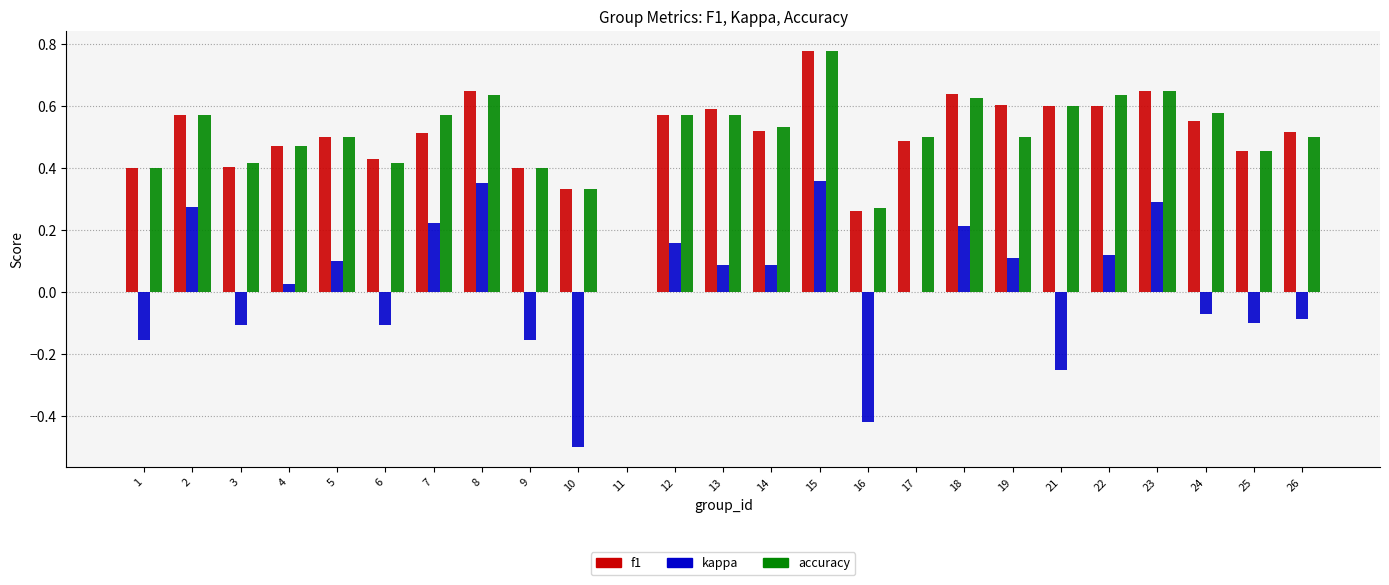

What is the sum of the kappa values at 16 and 13?

-0.3